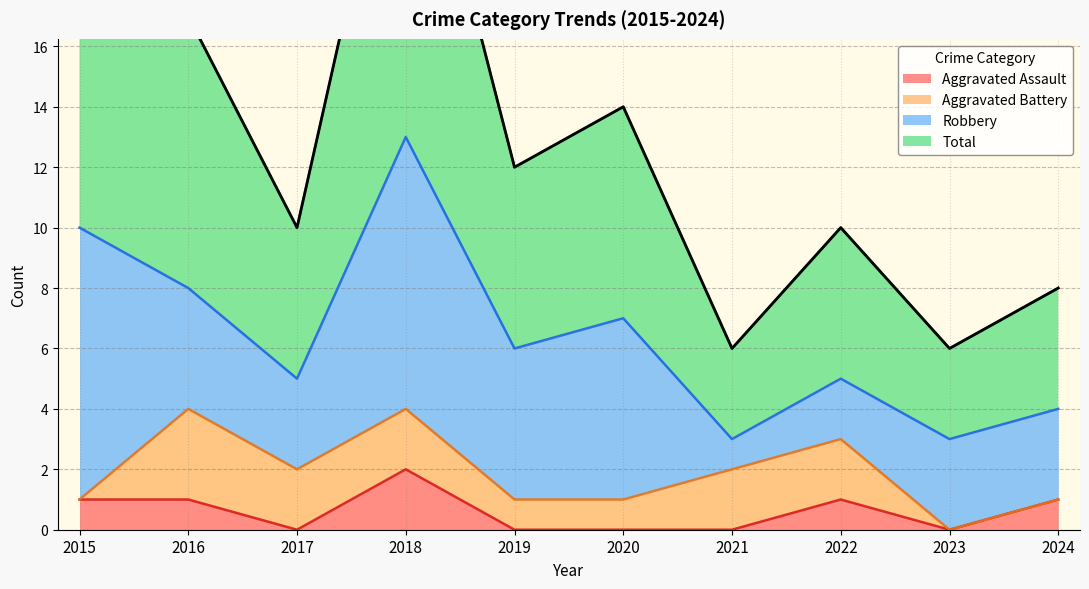

True or false: Aggravated Assault has a value of 2 at 2022.

False